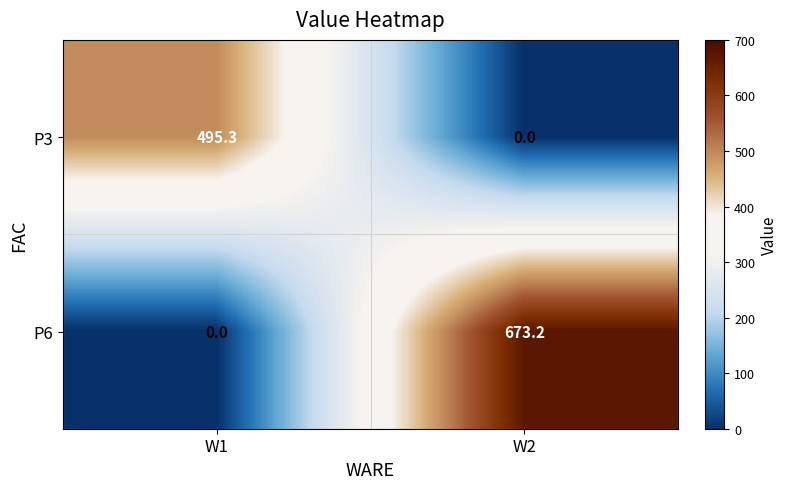

At how many categories does at least one series exceed 336?

2